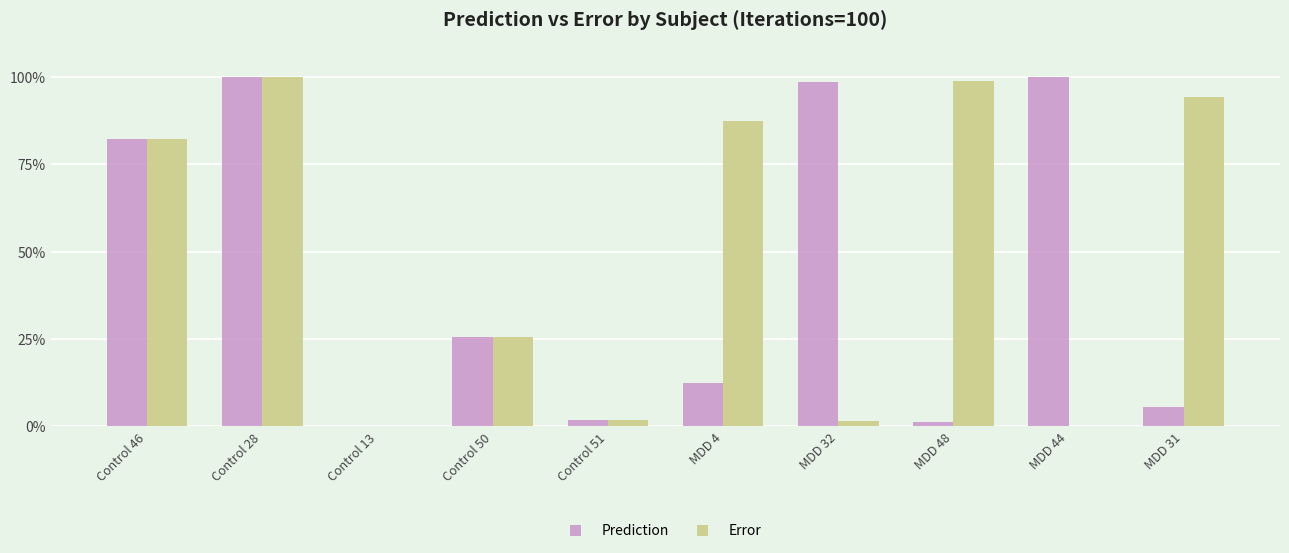

The value of Prediction at MDD 31 is 0.0. True or false?

False